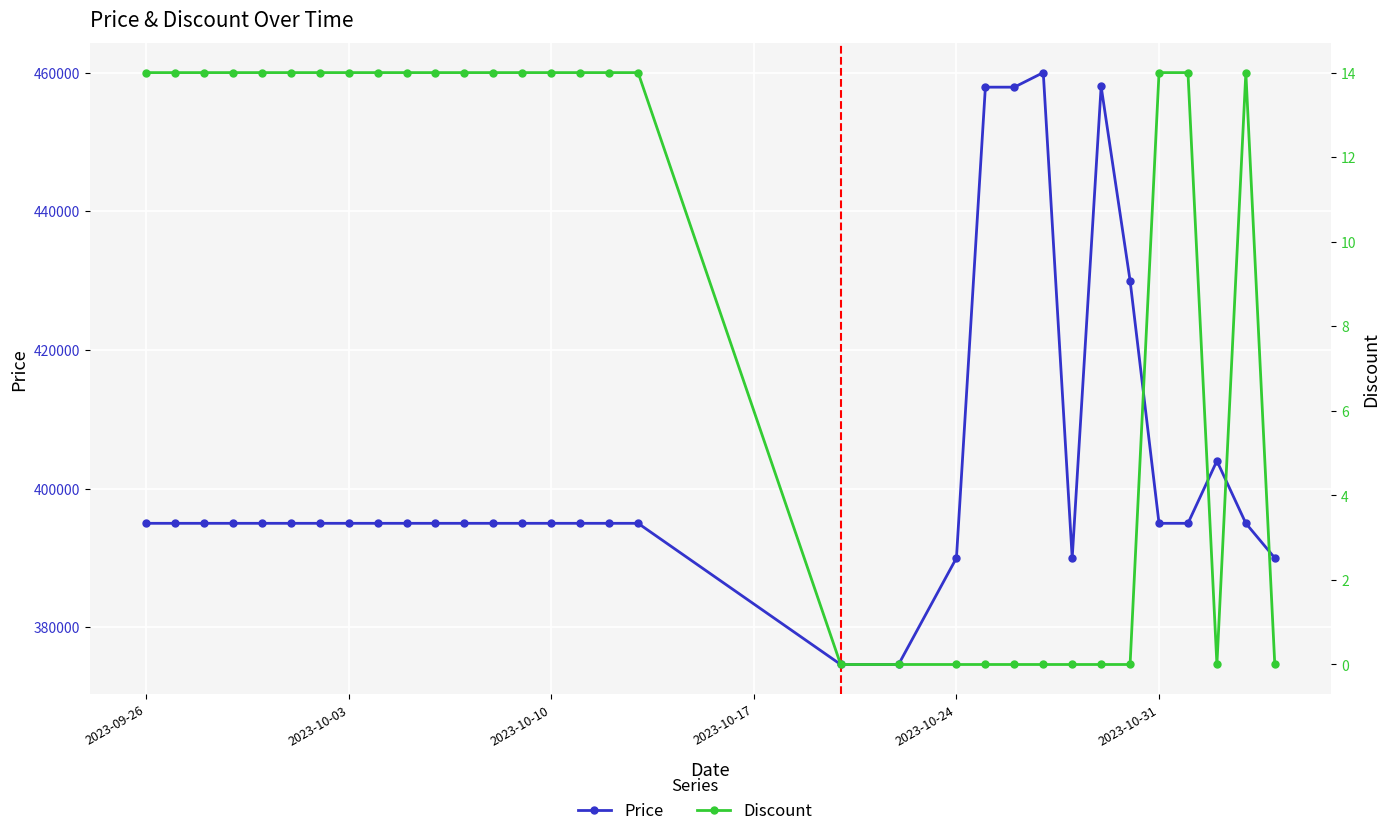

What is the label of the 32nd point from the right?

2023-09-26